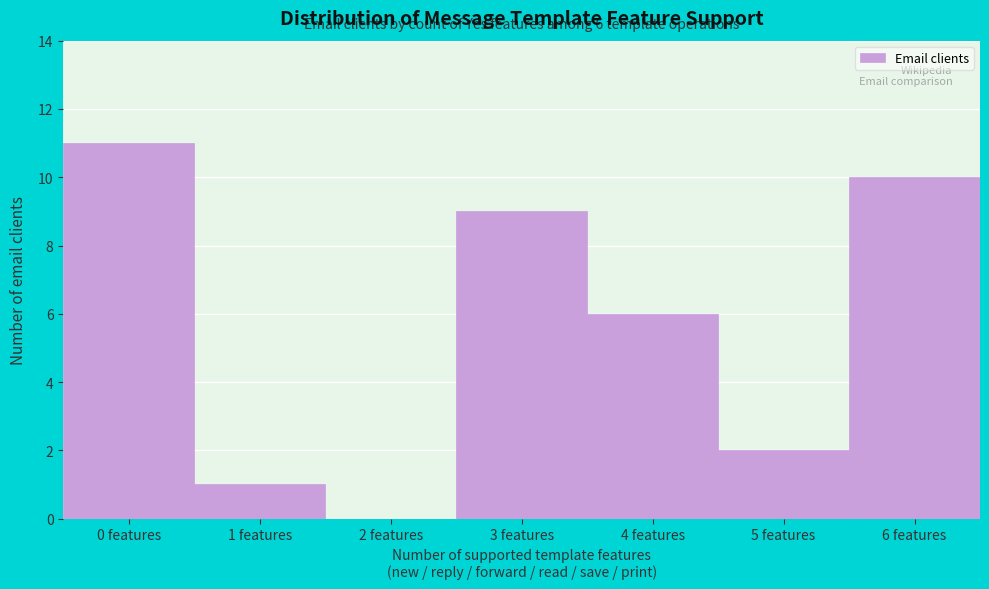

Reading left to right, transcribe all the data shown in this chart.

0 features=11	1 features=1	2 features=0	3 features=9	4 features=6	5 features=2	6 features=10